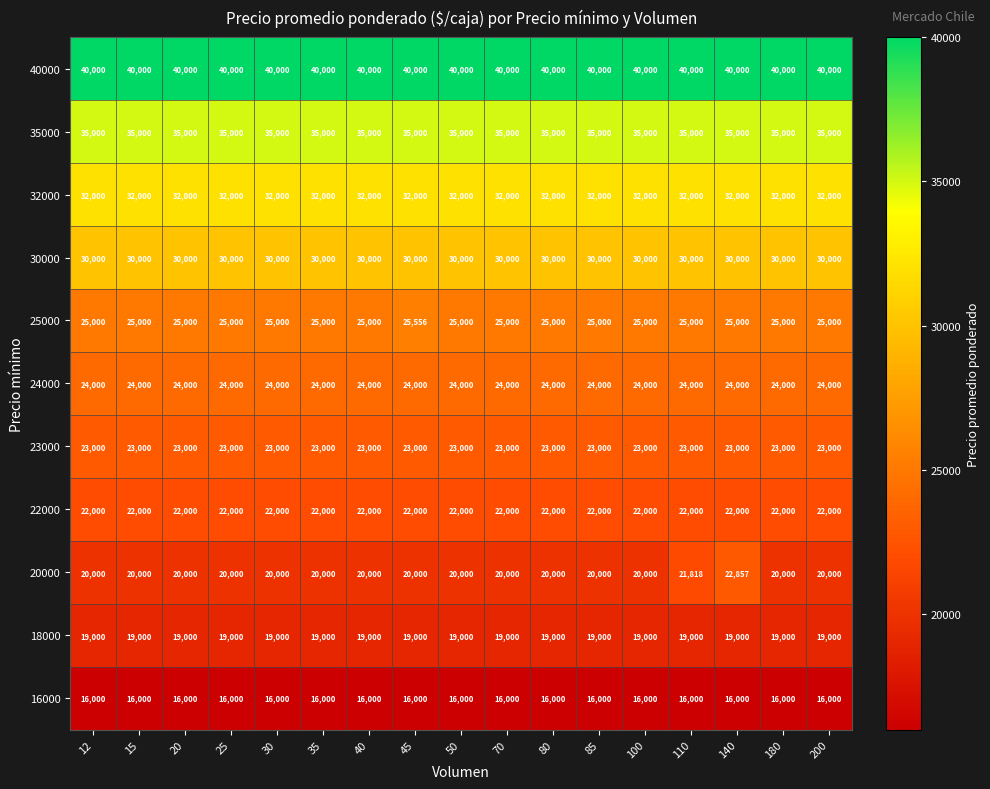

What is the difference between the highest and lowest values at 35?

24000